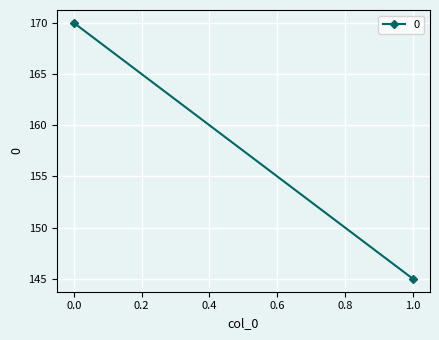

Count the values in the range 145 to 170.

2